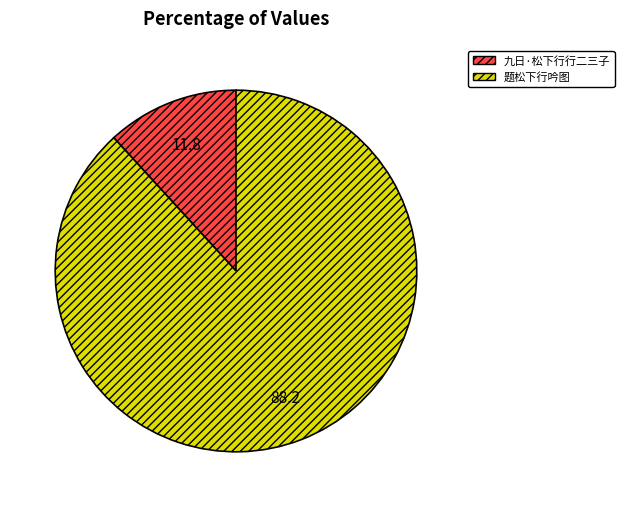

Approximately how many times larger is the value at 九日·松下行行二三子 compared to 题松下行吟图?

0.1